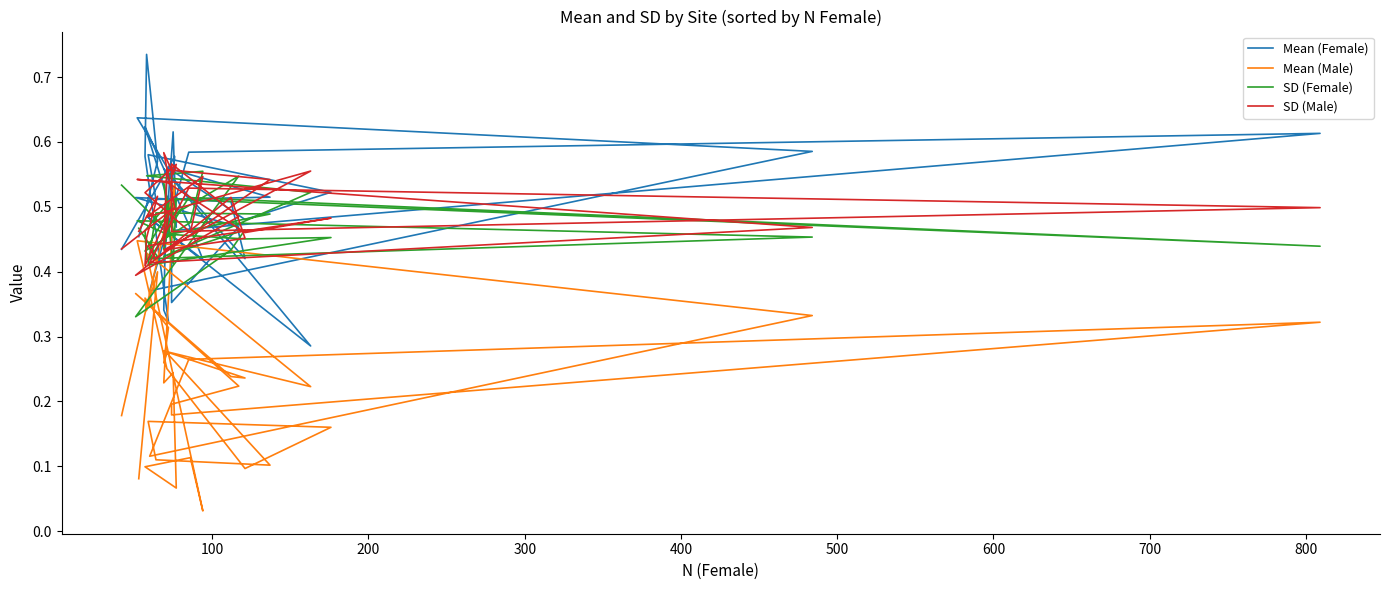

Reading right to left, transcribe all the data shown in this chart.

Mean (Female): 0.4	0.6	0.4	0.6	0.5	0.6	0.5	0.4	0.5	0.3	0.6	0.4	0.5	0.5	0.5	0.4	0.5	0.6	0.6	0.4	0.6	0.6	0.6	0.5	0.5	0.6	0.5	0.5	0.6	0.3	0.3	0.6	0.7	0.6	0.5
Mean (Male): 0.2	0.5	0.2	0.2	0.1	0.1	0.1	0.0	0.4	0.2	0.3	0.2	0.2	0.4	0.2	0.2	0.2	0.3	0.3	0.1	0.3	0.4	0.3	0.1	0.2	0.2	0.1	0.1	0.3	0.3	0.3	0.4	0.3	0.4	0.1
SD (Female): 0.5	0.5	0.5	0.4	0.5	0.4	0.5	0.6	0.5	0.5	0.4	0.5	0.4	0.3	0.5	0.5	0.5	0.4	0.5	0.4	0.5	0.5	0.5	0.5	0.5	0.4	0.5	0.5	0.5	0.4	0.5	0.5	0.4	0.4	0.5
SD (Male): 0.4	0.5	0.6	0.6	0.6	0.5	0.5	0.5	0.5	0.6	0.4	0.5	0.5	0.4	0.5	0.6	0.5	0.5	0.5	0.4	0.5	0.5	0.5	0.5	0.5	0.4	0.4	0.5	0.6	0.4	0.5	0.4	0.5	0.5	0.5